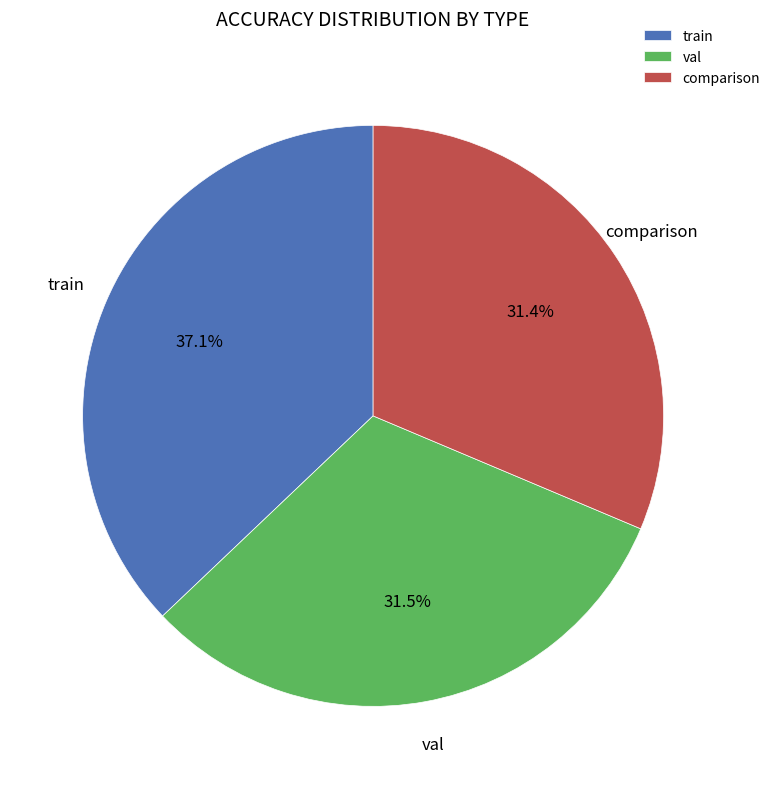

The train slice represents 45% of the pie. True or false?

False